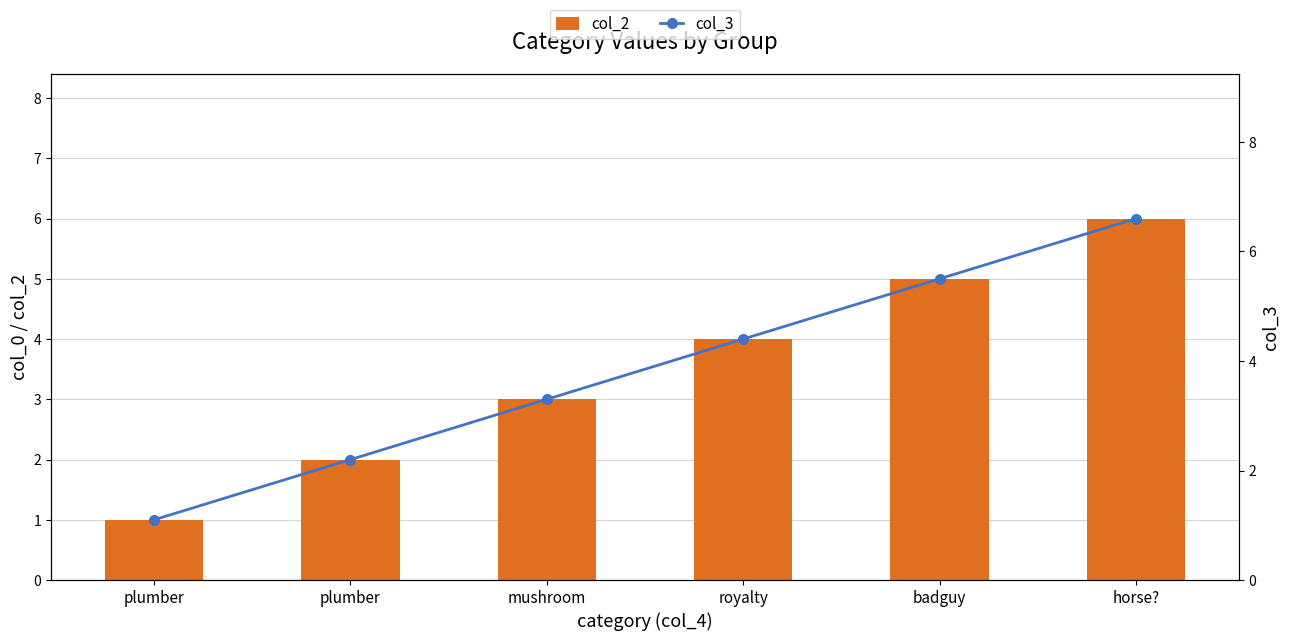

Reading right to left, extract all data points from this chart.

col_2: 6.0	5.0	4.0	3.0	2.0	1.0
col_3: 6.6	5.5	4.4	3.3	2.2	1.1